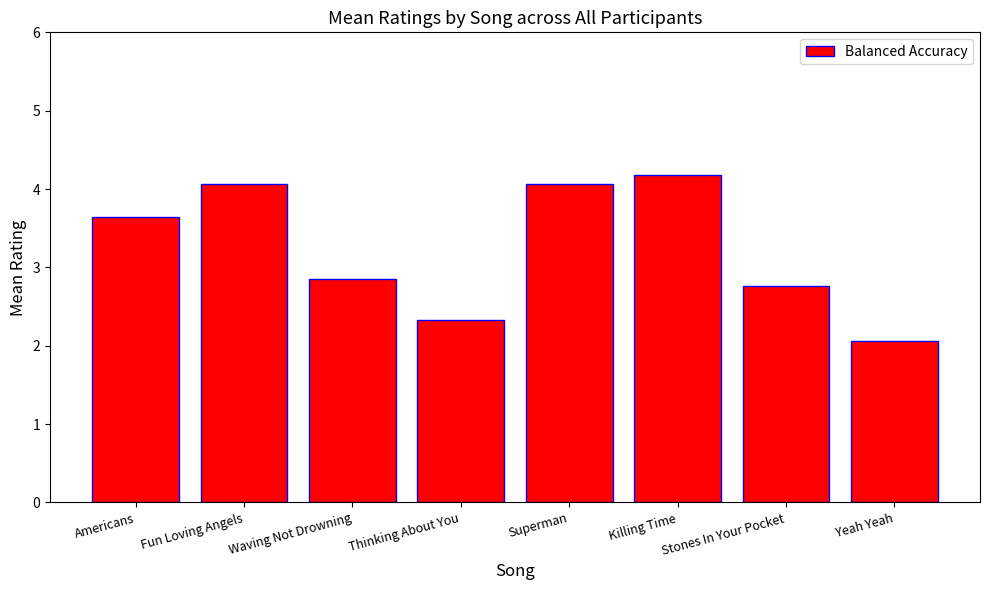

Reading left to right, transcribe all the data shown in this chart.

Americans=3.6	Fun Loving Angels=4.1	Waving Not Drowning=2.9	Thinking About You=2.3	Superman=4.1	Killing Time=4.2	Stones In Your Pocket=2.8	Yeah Yeah=2.1